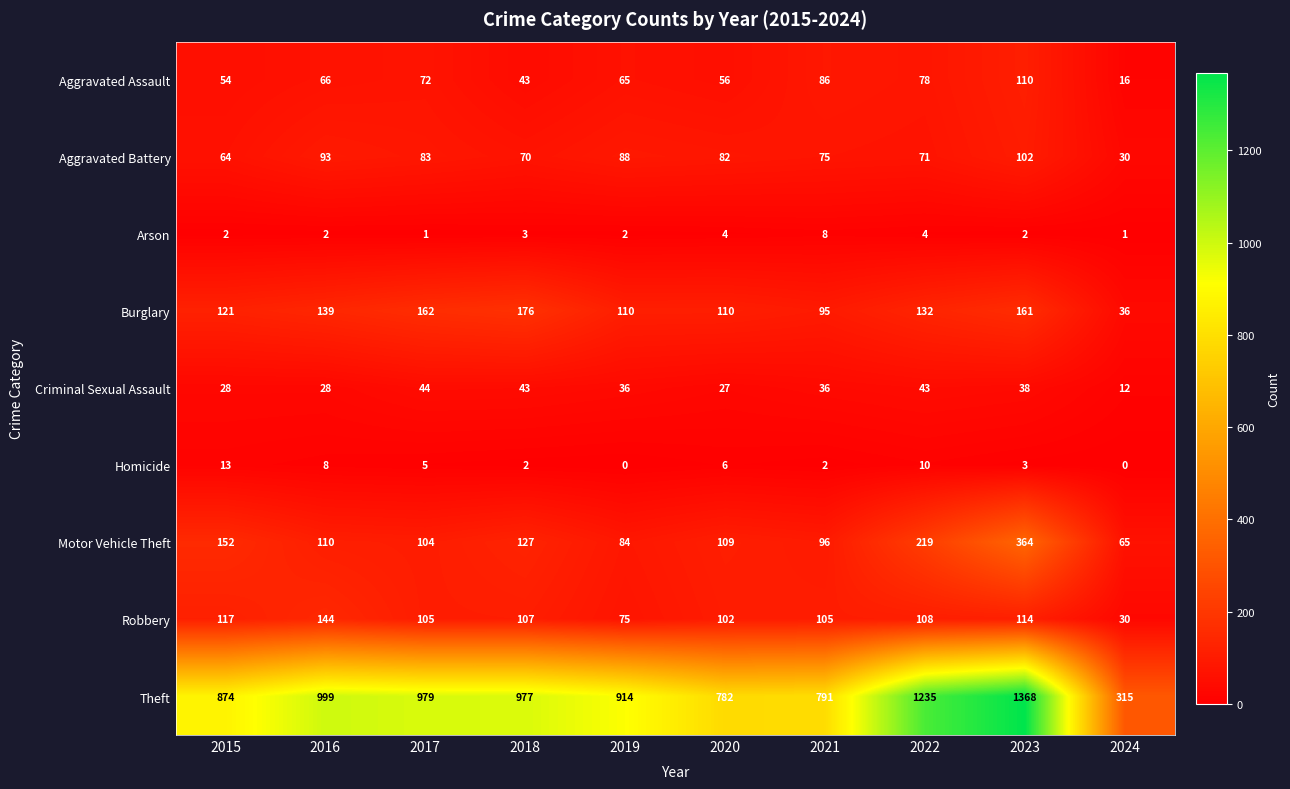

Which series has the largest range (max minus min)?

Theft